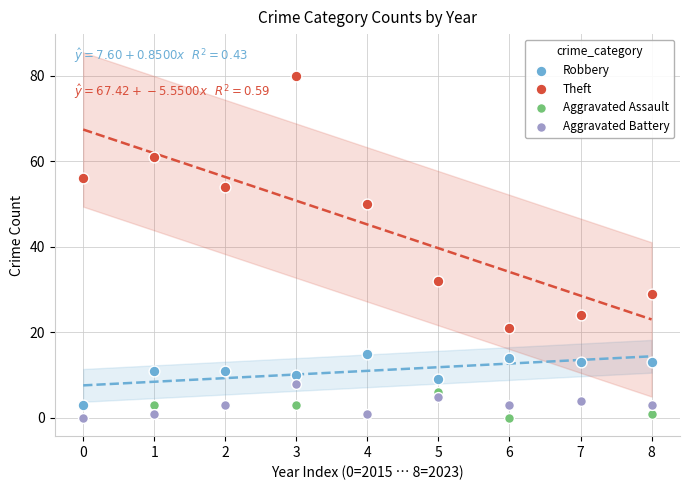

What are all the series names shown in the legend?

Robbery, Theft, Aggravated Assault, Aggravated Battery